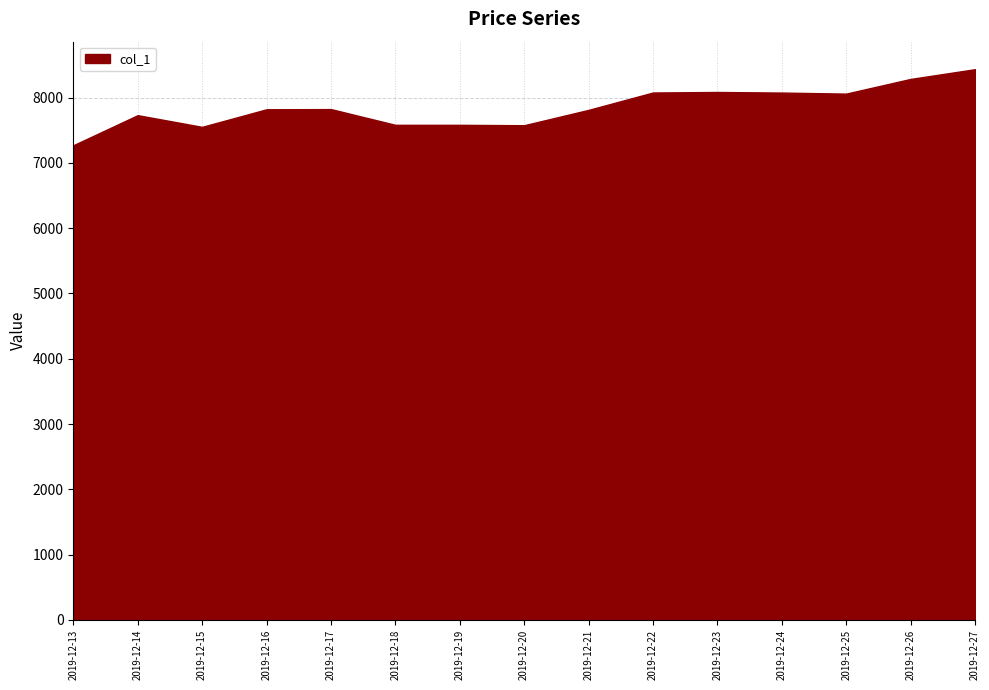

What is the difference between the values at 2019-12-24 and 2019-12-26?

209.0